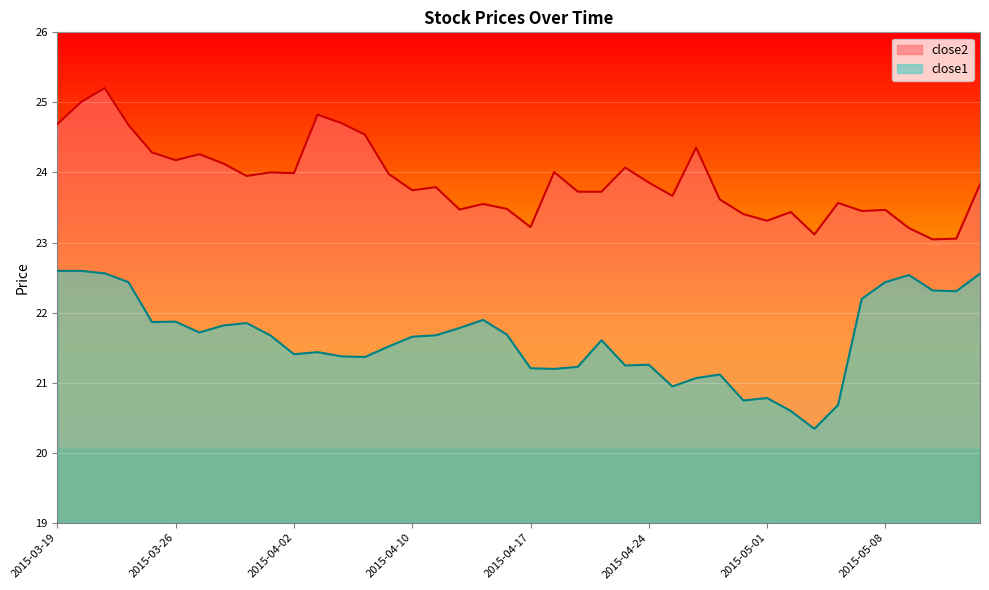

At which label is close1 closest to 21?

2015-04-27